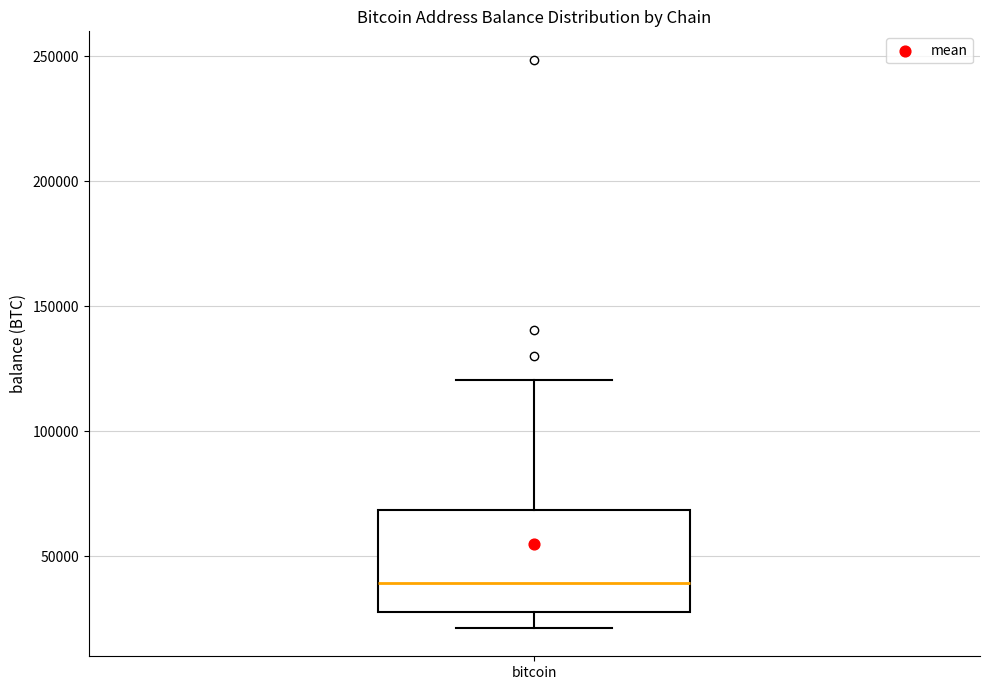

Where does the lower whisker of the box for bitcoin end on the y-axis? The values are not printed on the chart, so give them approximately, as read against the axis.

20000